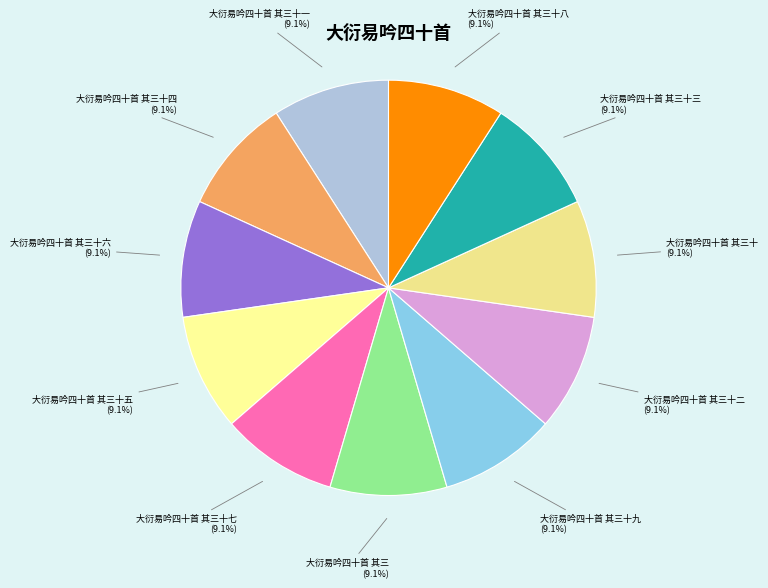

What percentage do 大衍易吟四十首 其三十七 and 大衍易吟四十首 其三十三 together represent?

18.2%